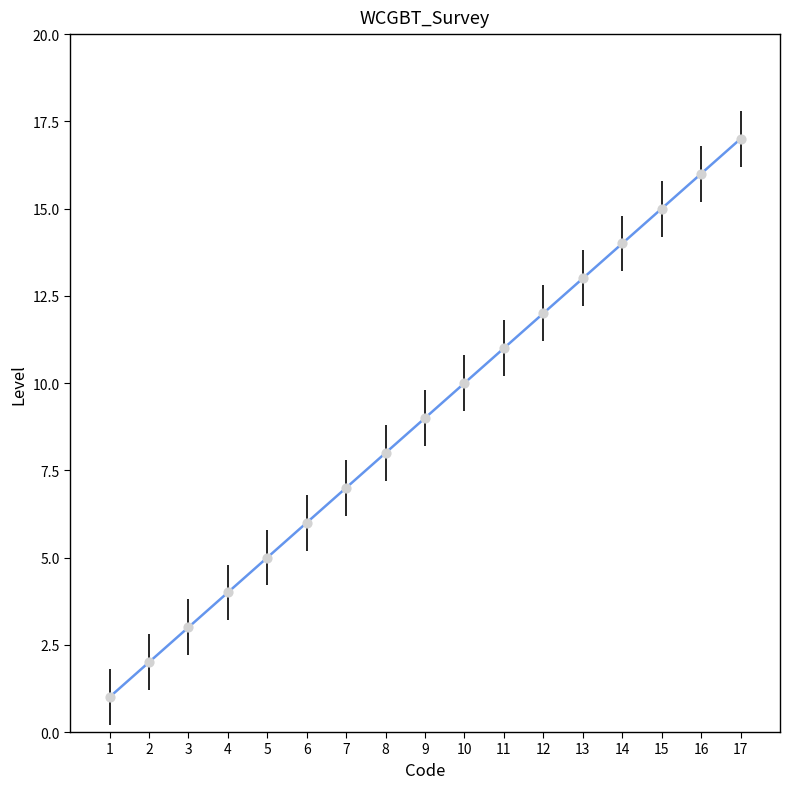

Between 12 and 6, which is larger?

12